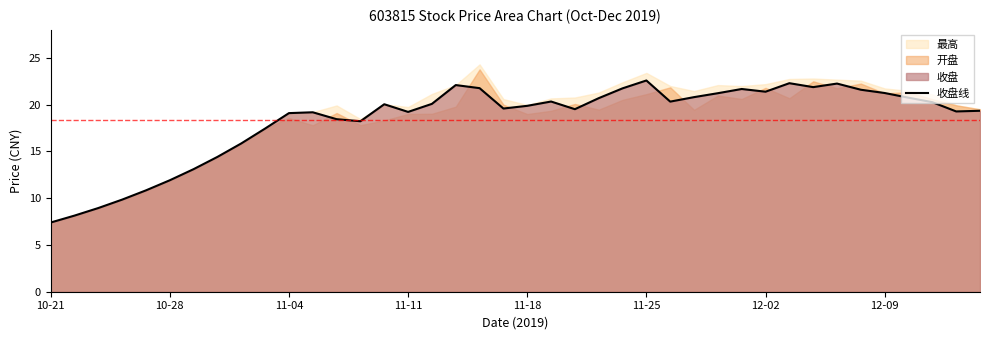

What is the highest value of the 收盘线 series?

22.6